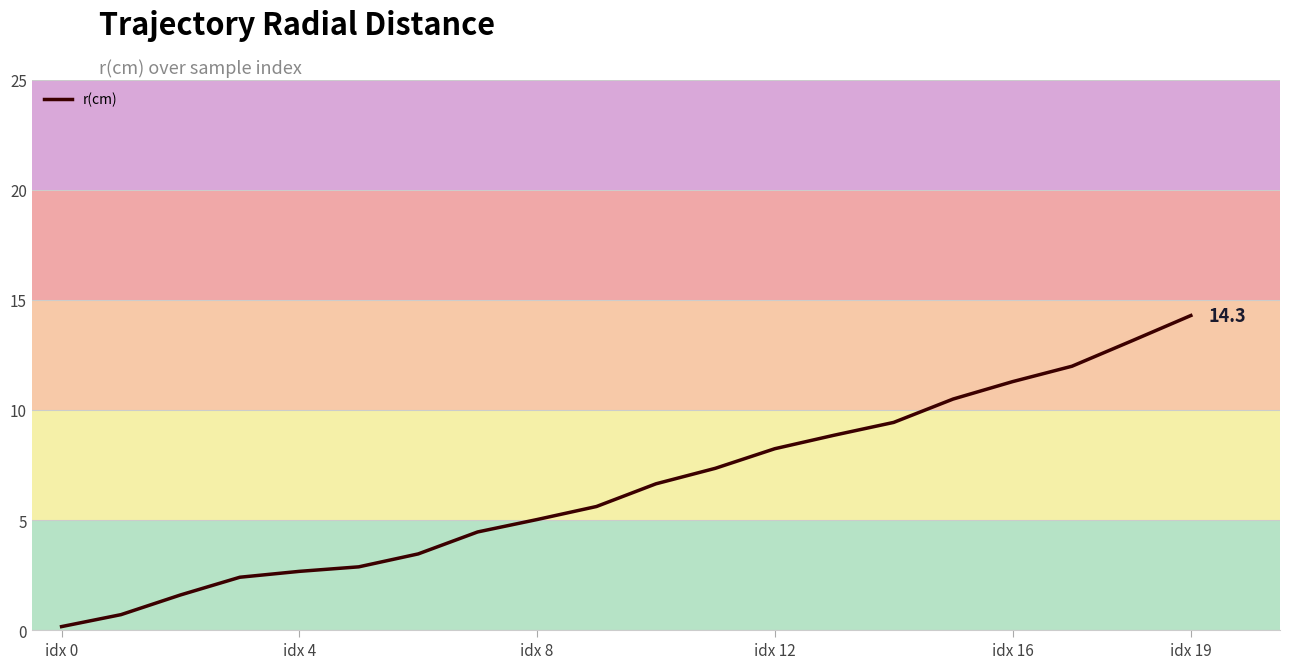

What is the average value?

6.5